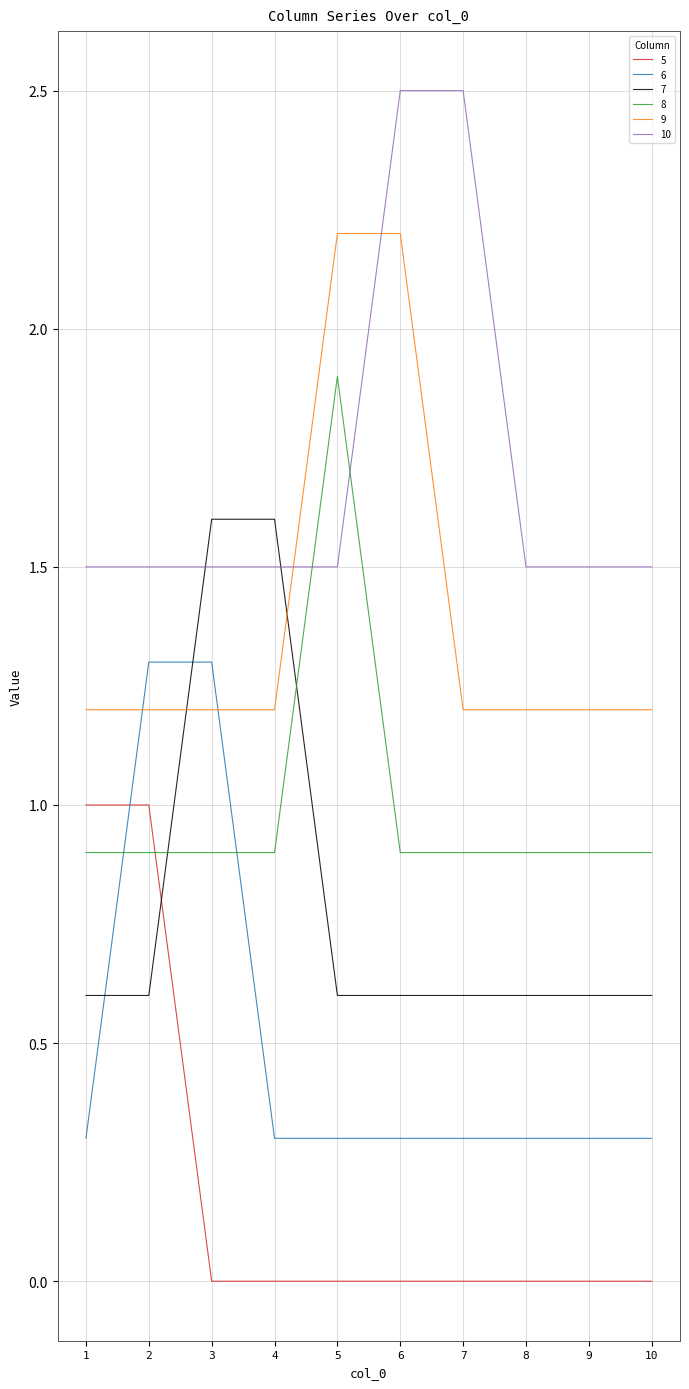

What is the approximate value of 9 at 4?

1.2